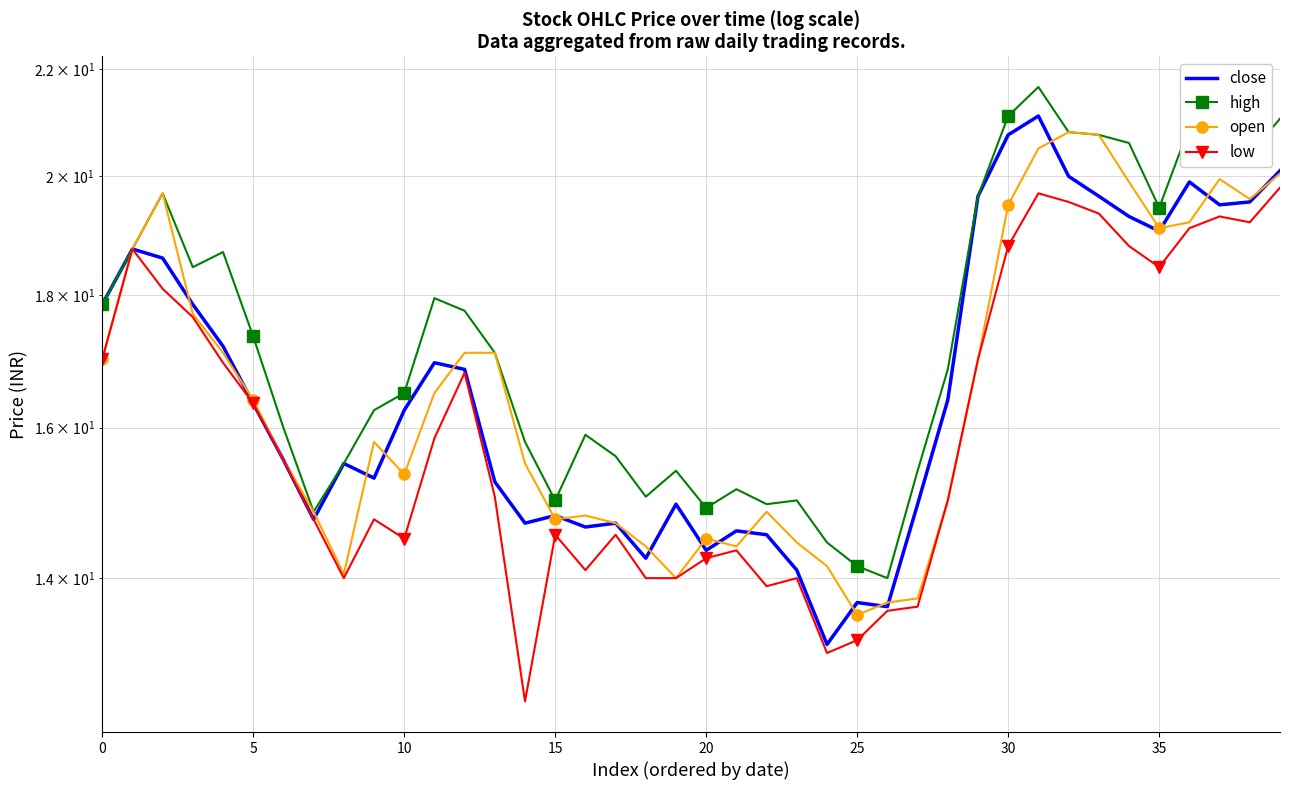

Between 10 and 30, which is larger?

30